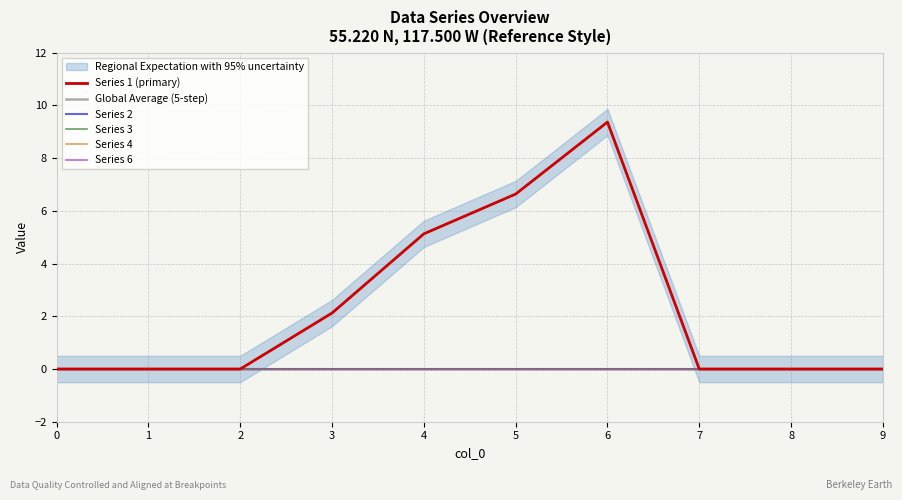

Does the chart have visible grid lines?

Yes